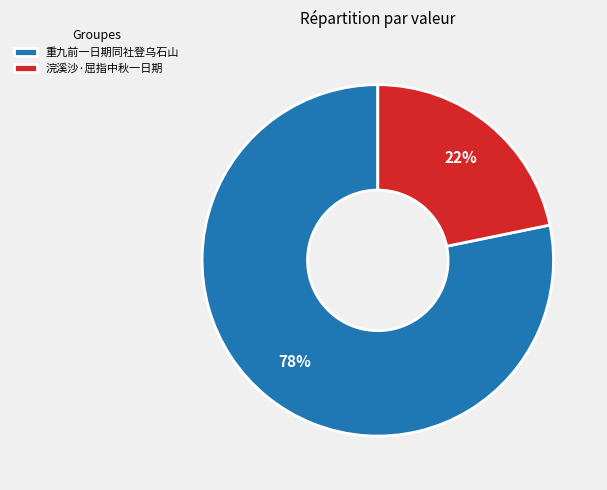

What percentage is the 浣溪沙·屈指中秋一日期 slice, to the nearest percent?

22%